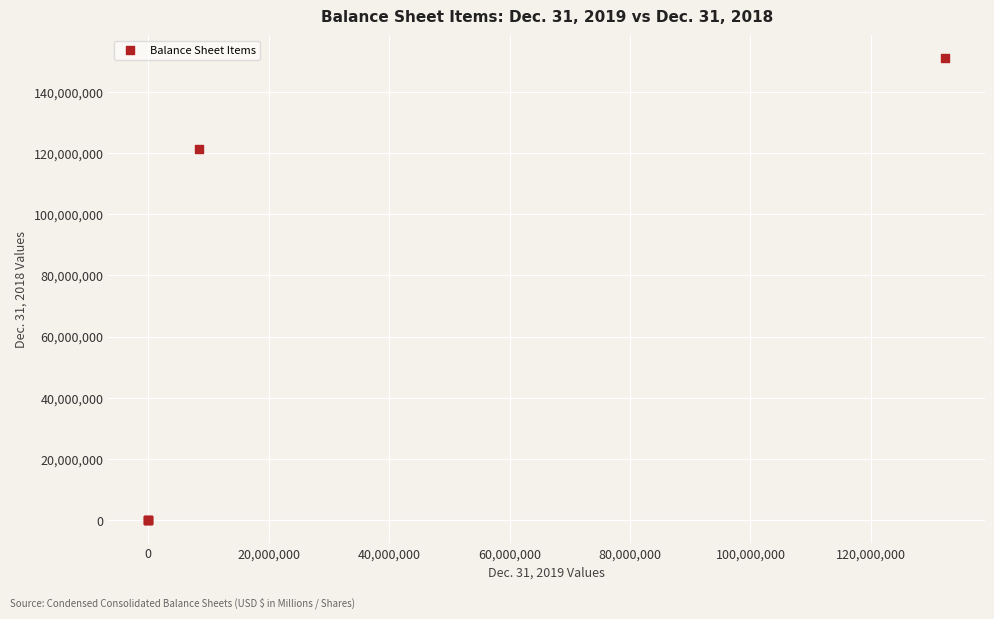

What Y value in the scatter plot is closest to 75489215?

121453561